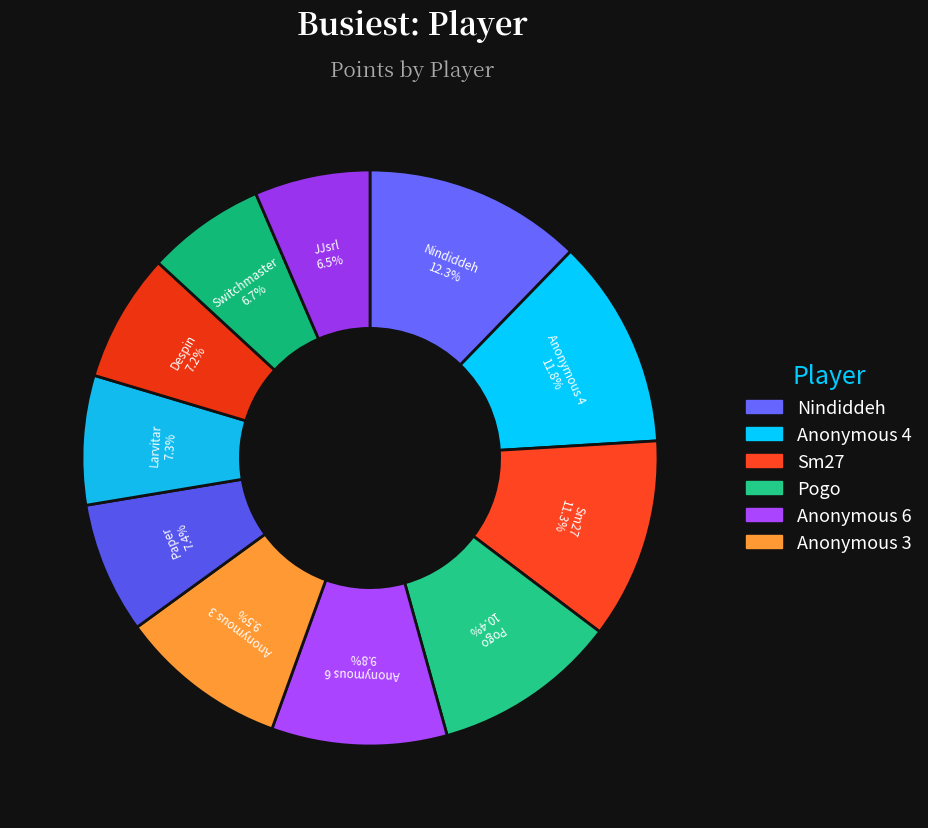

Which slice is the largest?

Nindiddeh